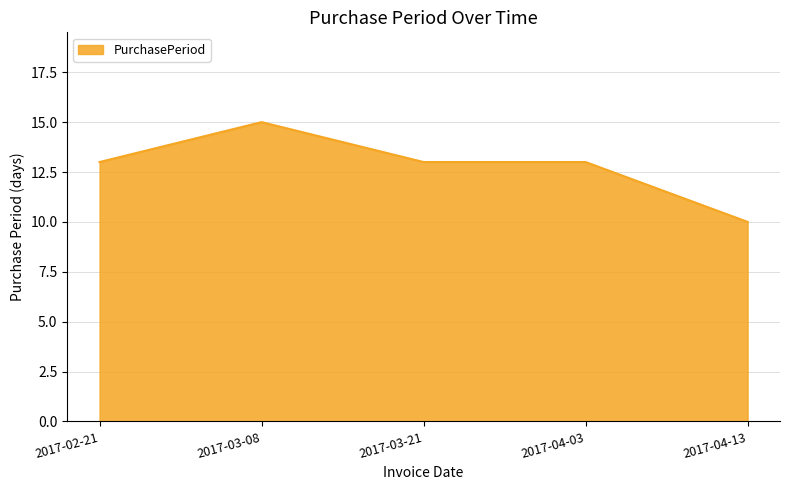

Where is the first local maximum?

2017-03-08